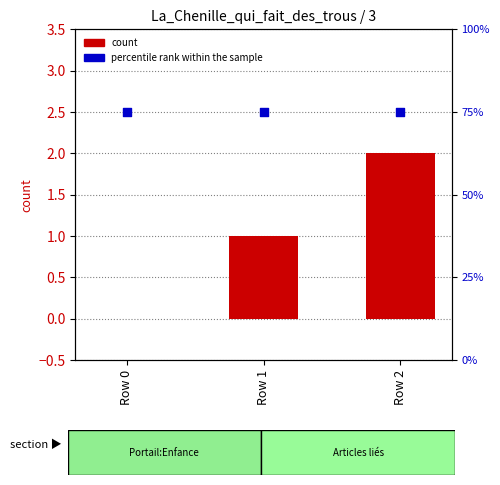

What are all the series names shown in the legend?

count, percentile rank within the sample